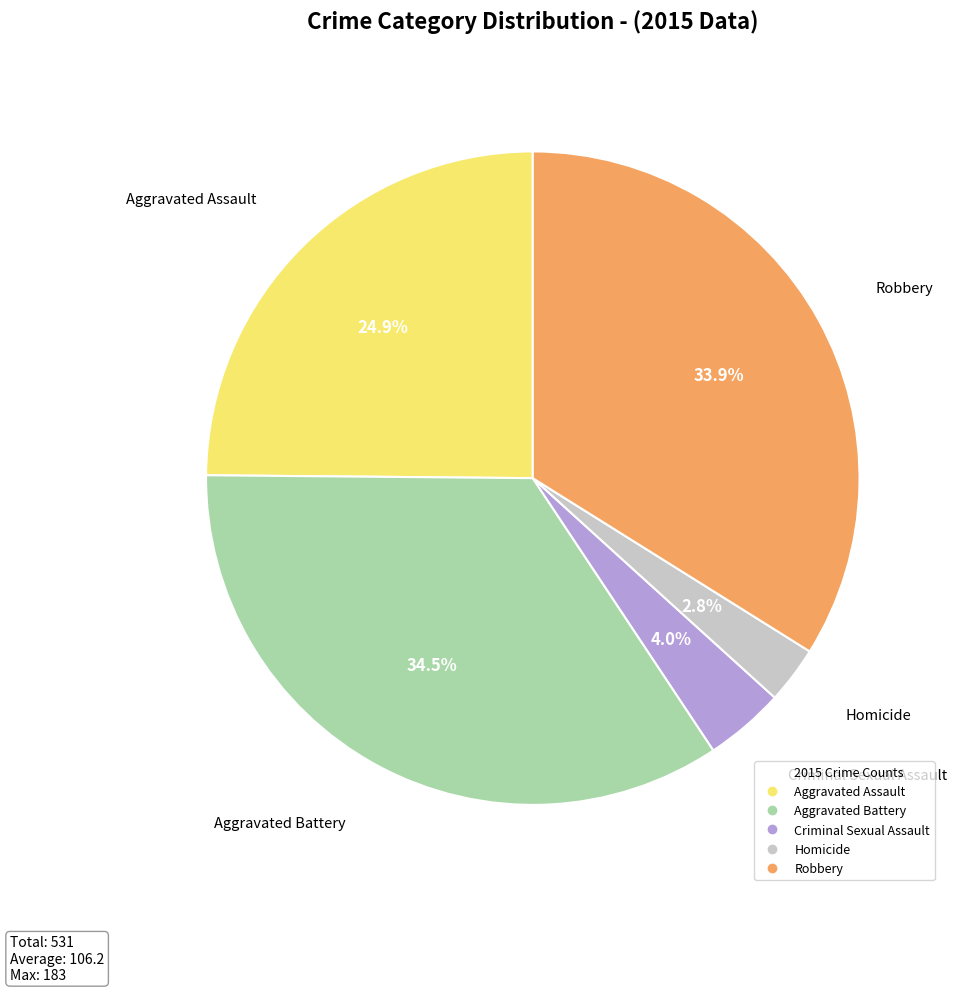

Is there any slice that represents more than half of the pie?

No